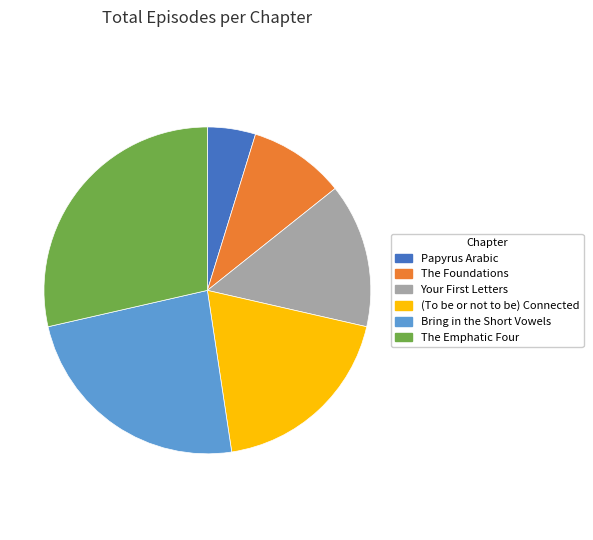

Is the sum of Bring in the Short Vowels and (To be or not to be) Connected greater than half?

No